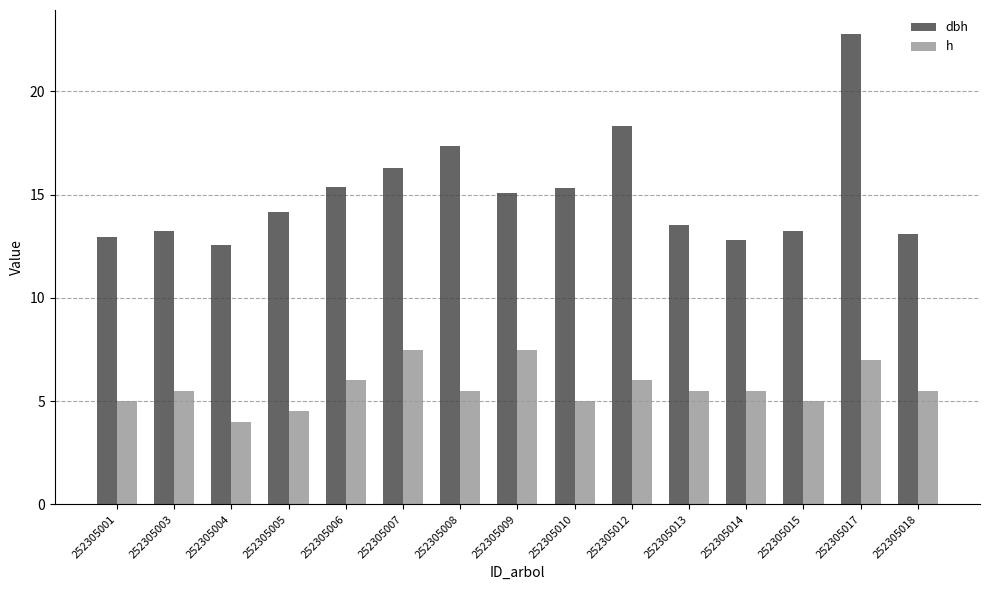

Which label corresponds to the largest value in the chart?

252305017